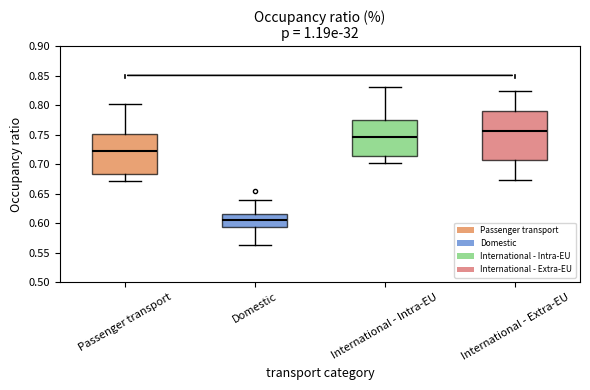

Reading left to right, read every box against the y-axis: the position of its median line, the range the box covers, and the ends of its whiskers. The values are not printed on the chart, so give them approximately, as read against the axis.

Passenger transport: median 0.720, box 0.685 to 0.750, whiskers 0.670 to 0.800
Domestic: median 0.605, box 0.595 to 0.615, whiskers 0.565 to 0.640
International - Intra-EU: median 0.745, box 0.715 to 0.775, whiskers 0.700 to 0.830
International - Extra-EU: median 0.755, box 0.705 to 0.790, whiskers 0.675 to 0.825